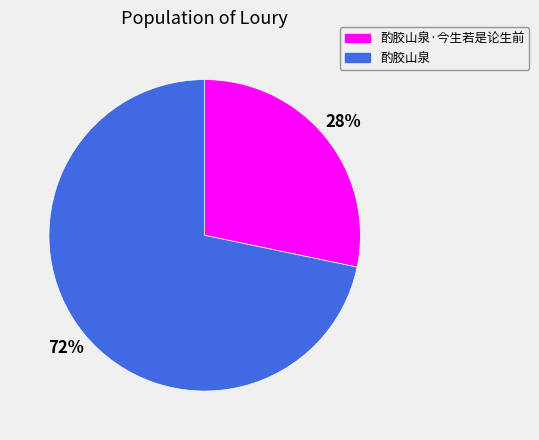

Count the number of slices in the pie.

2